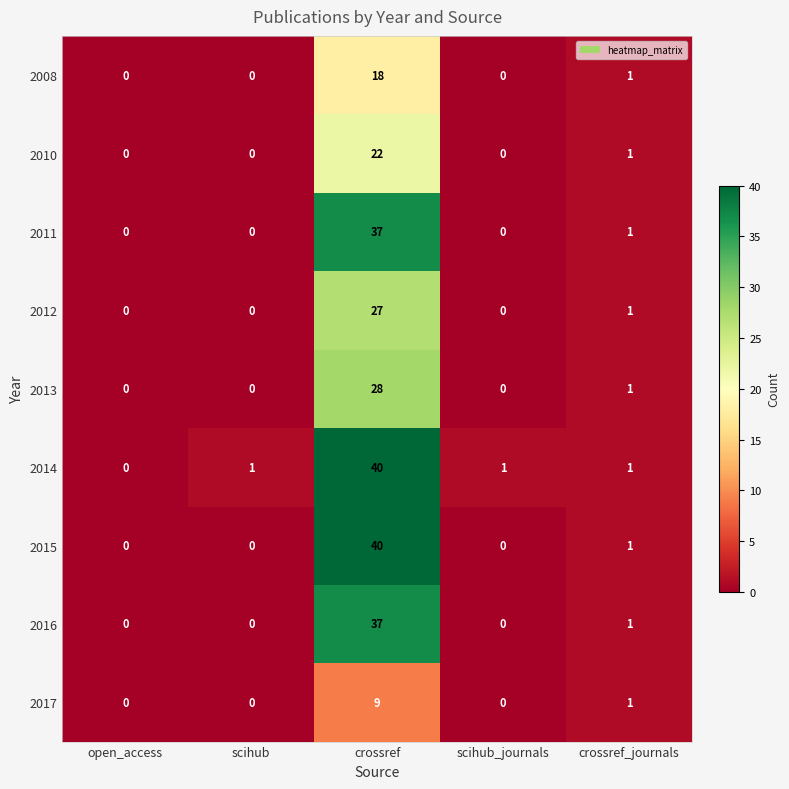

Read the 2011 value at crossref, to the nearest 10.

40